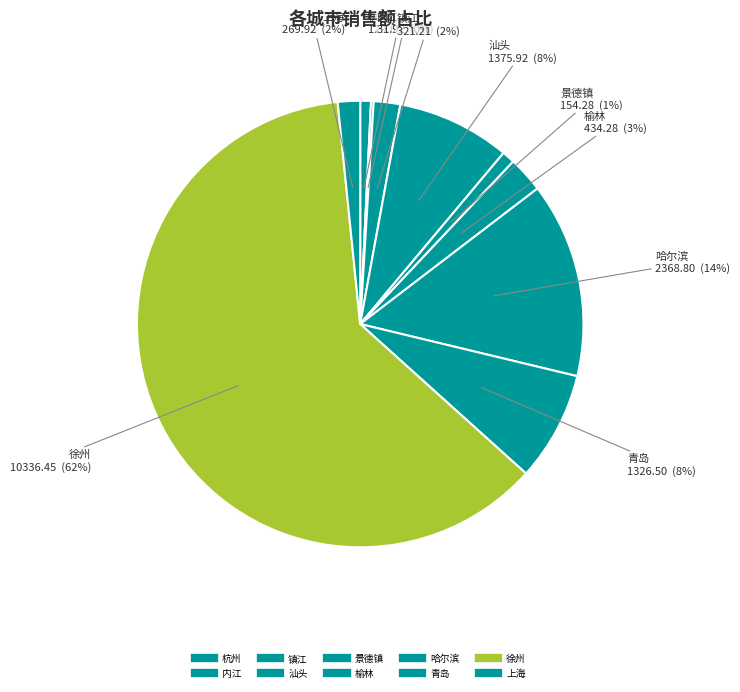

How many slices are in this pie chart?

10